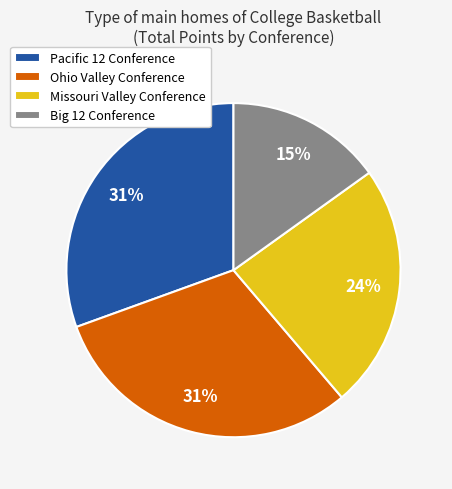

Is there a majority slice in this chart?

No